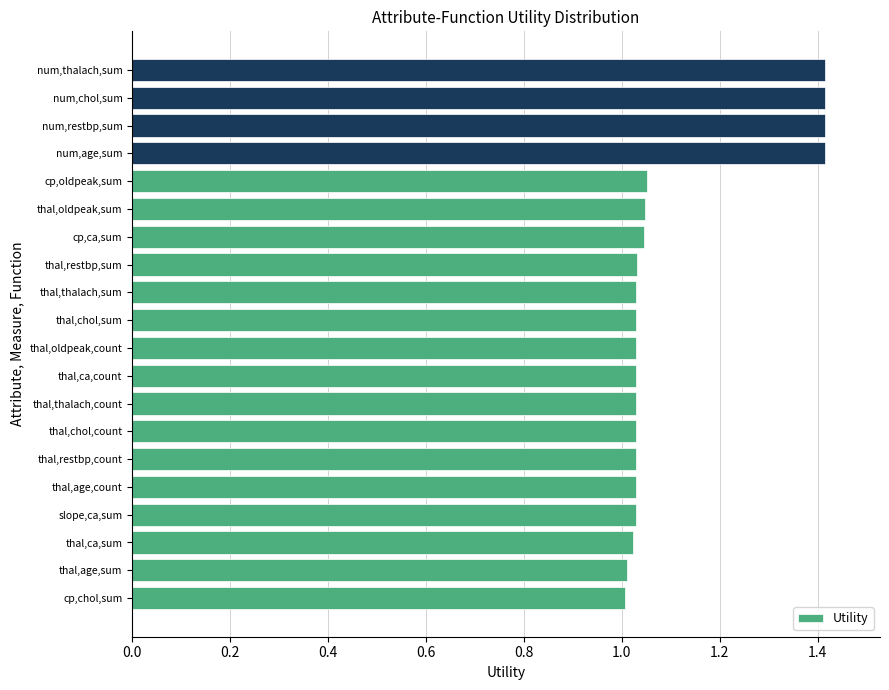

What is the sum of all values?

22.1